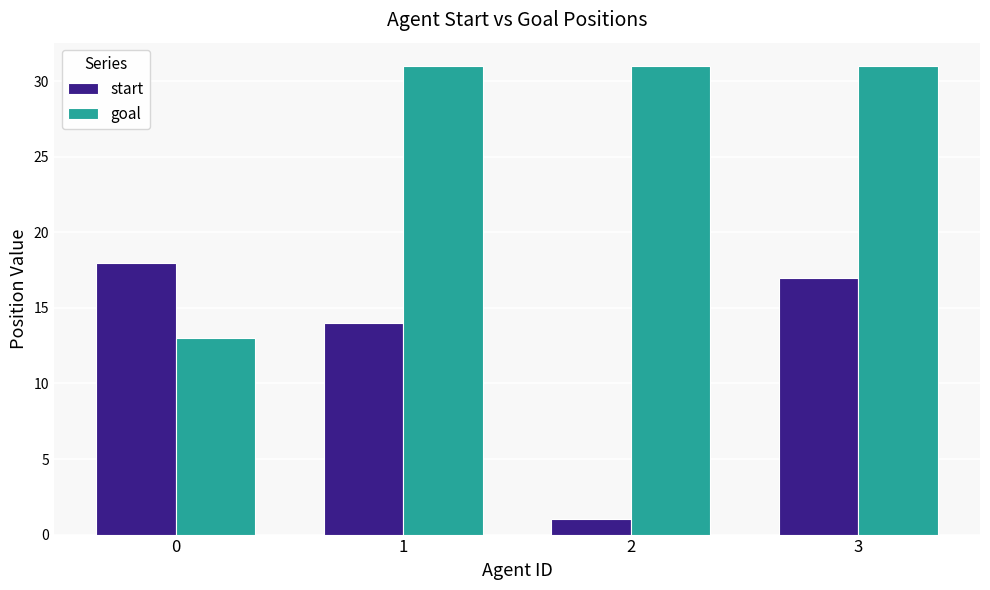

The start series shows 14 at 1. True or false?

True